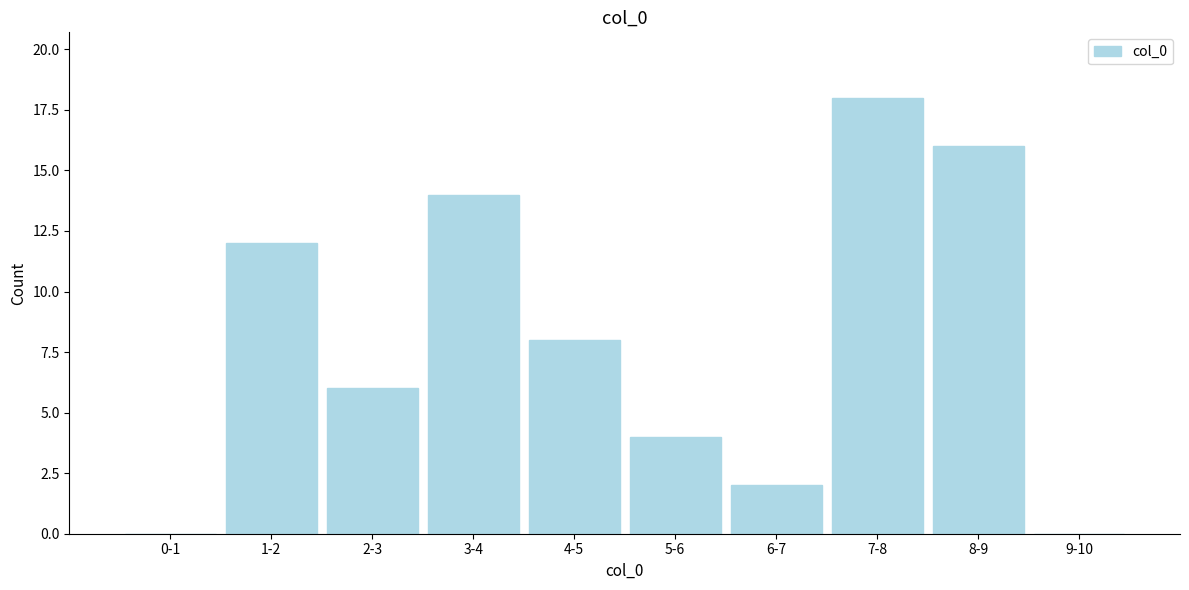

Which label corresponds to the largest value in the chart?

7-8